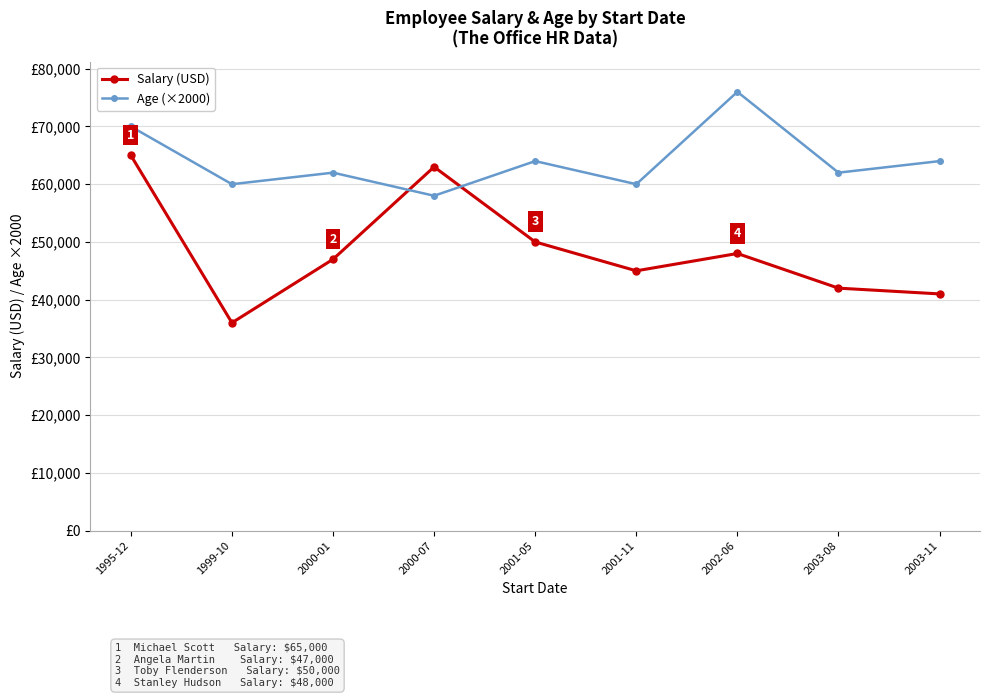

What is the spread (max minus min) of values at 2002-06?

28000